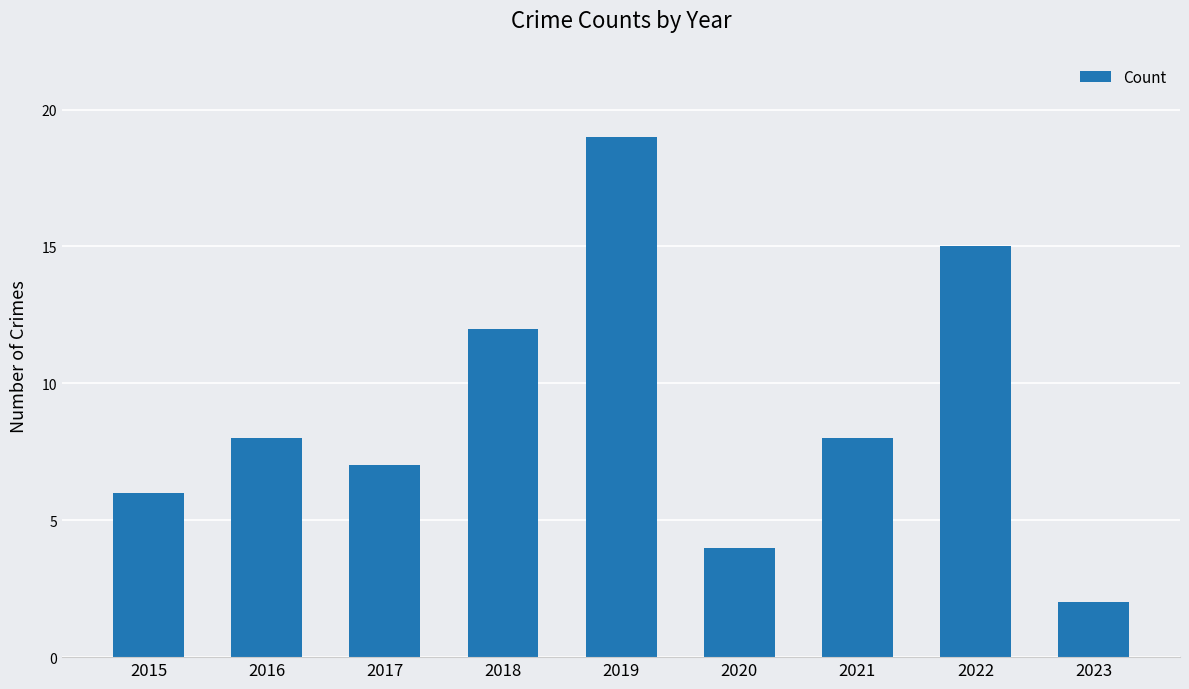

How many data points does each series have?

9